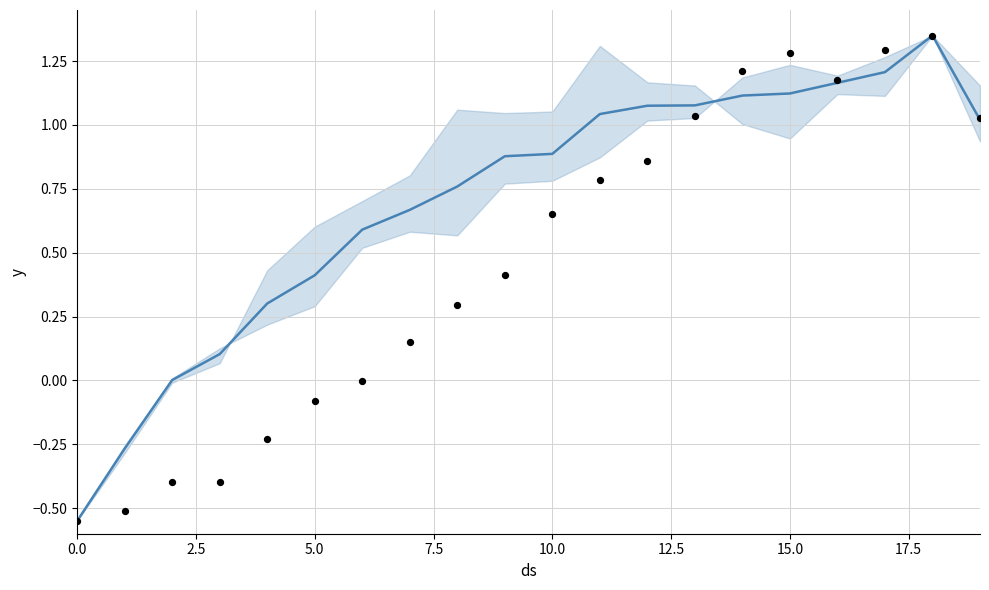

At how many categories does at least one series exceed 0?

18